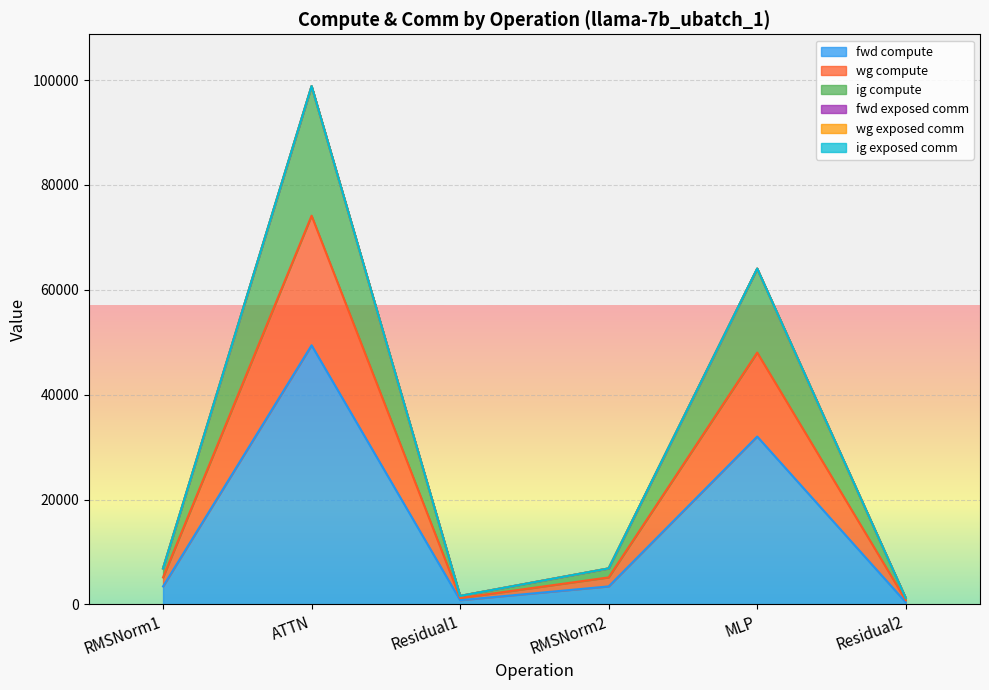

What is the label of the 2nd point from the right?

MLP